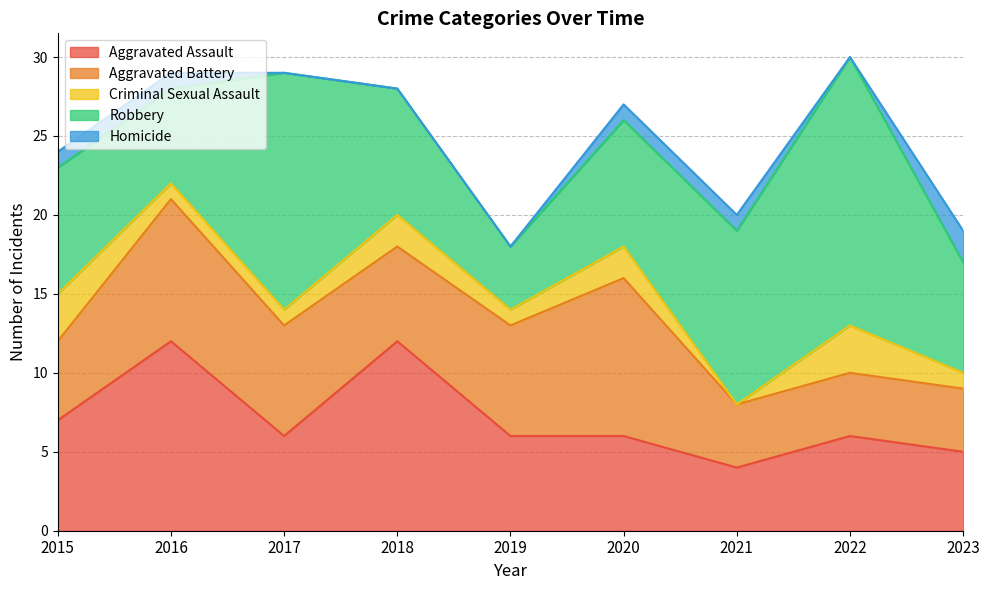

Reading right to left, transcribe all the data shown in this chart.

Aggravated Assault: 2023=5	2022=6	2021=4	2020=6	2019=6	2018=12	2017=6	2016=12	2015=7
Aggravated Battery: 2023=4	2022=4	2021=4	2020=10	2019=7	2018=6	2017=7	2016=9	2015=5
Criminal Sexual Assault: 2023=1	2022=3	2021=0	2020=2	2019=1	2018=2	2017=1	2016=1	2015=3
Robbery: 2023=7	2022=17	2021=11	2020=8	2019=4	2018=8	2017=15	2016=6	2015=8
Homicide: 2023=2	2022=0	2021=1	2020=1	2019=0	2018=0	2017=0	2016=1	2015=1